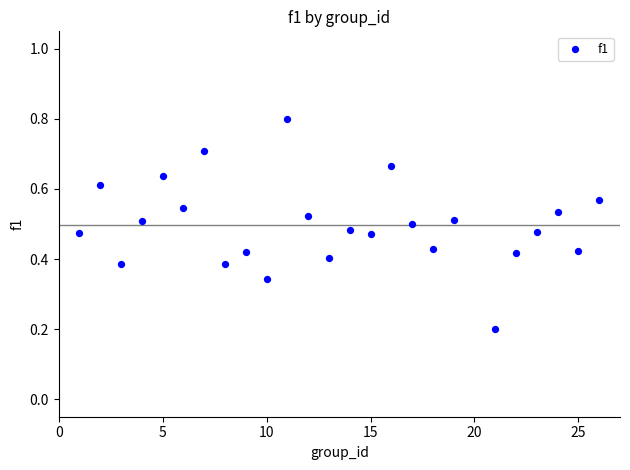

What is the range of X values (max minus min)?

25.0